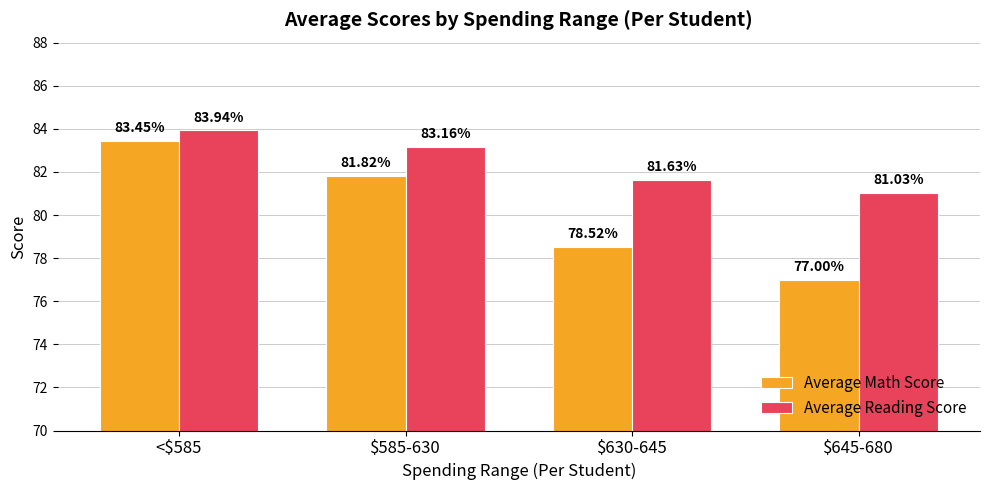

Reading left to right, transcribe all the data shown in this chart.

Average Math Score: <$585=83.5	$585-630=81.8	$630-645=78.5	$645-680=77.0
Average Reading Score: <$585=83.9	$585-630=83.2	$630-645=81.6	$645-680=81.0